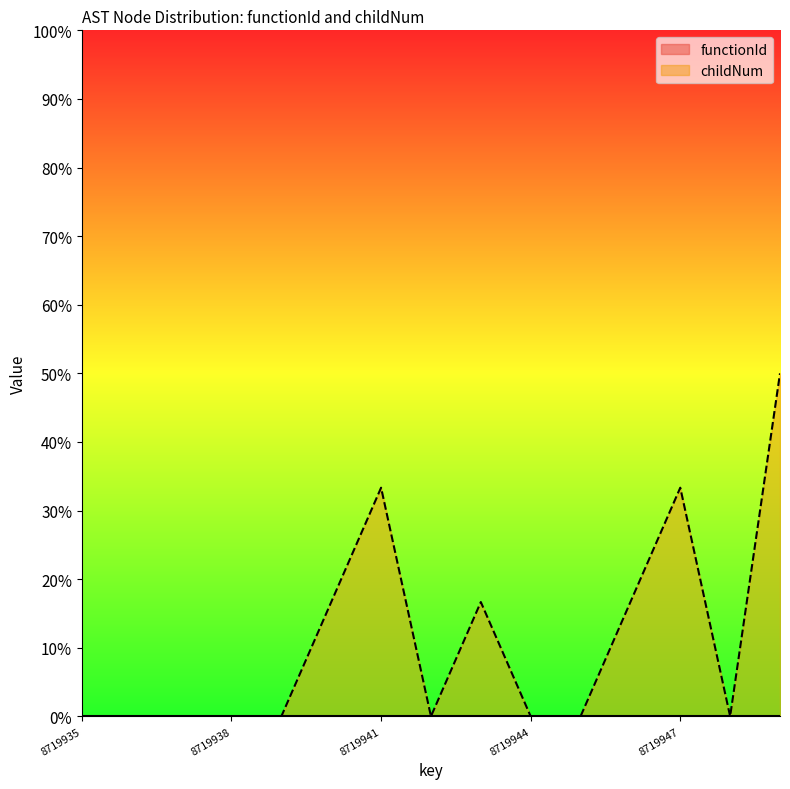

What is the average value?

0.1